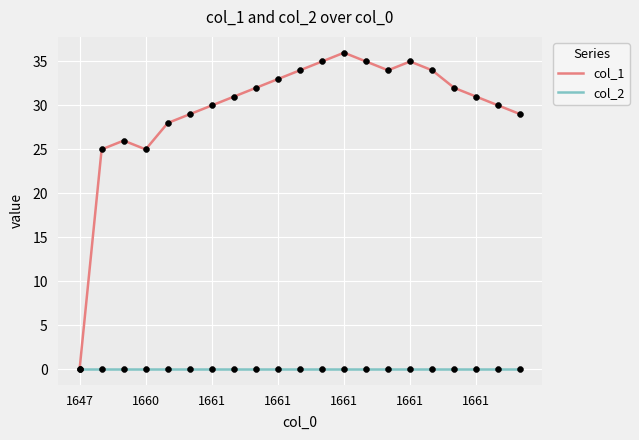

Which series has the largest range (max minus min)?

col_1